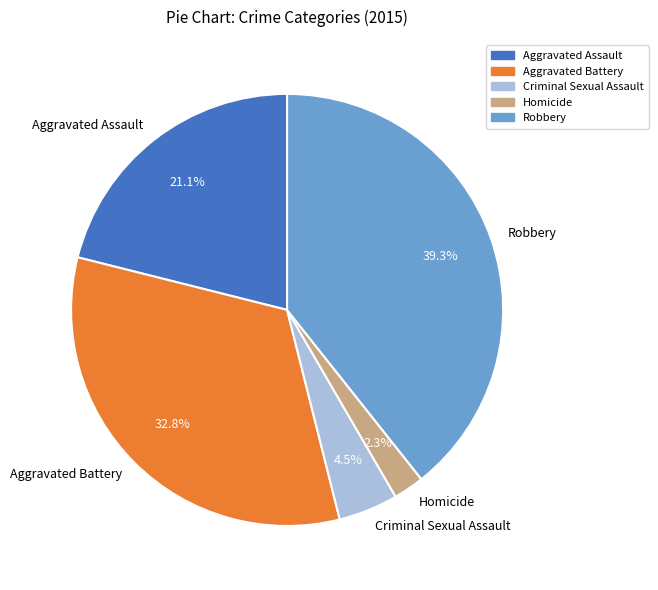

To the nearest percent, what percentage of the pie is Aggravated Assault?

21%